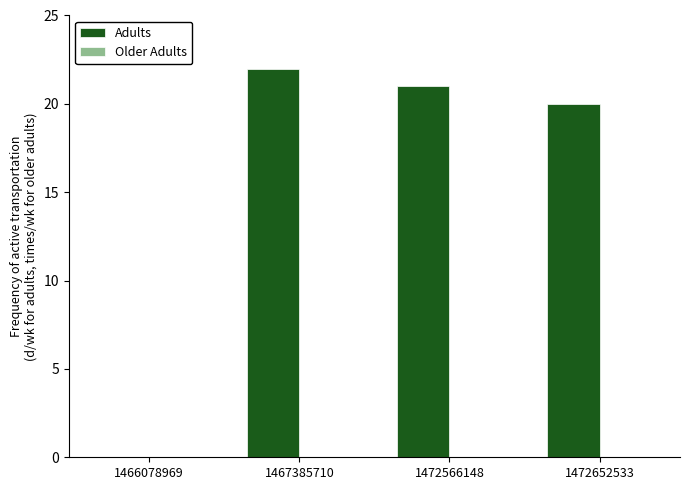

Where is the data nearest to the value 11?

1472652533